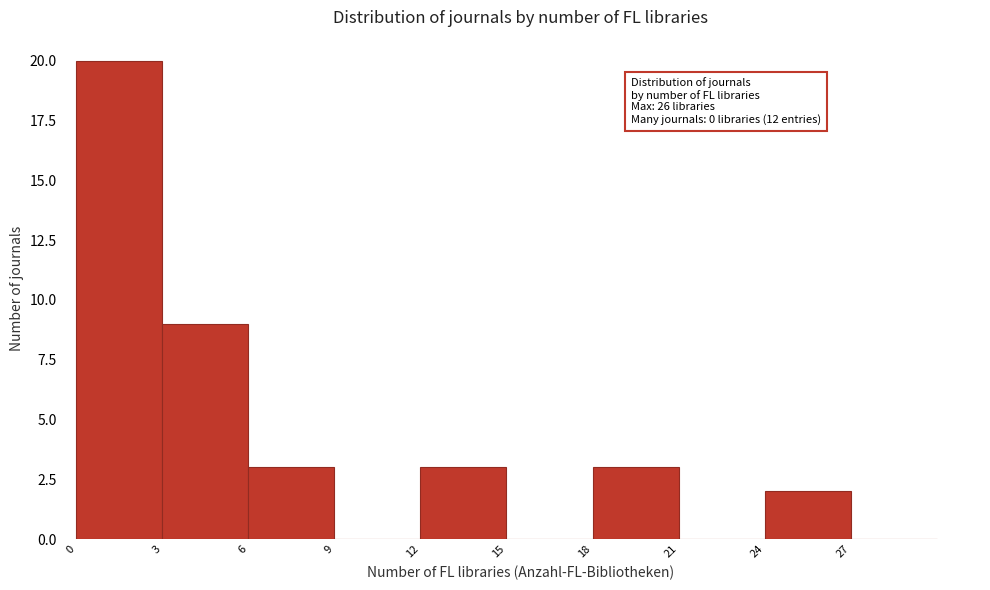

Over which range of the x-axis is the bar tallest?

0 to 3